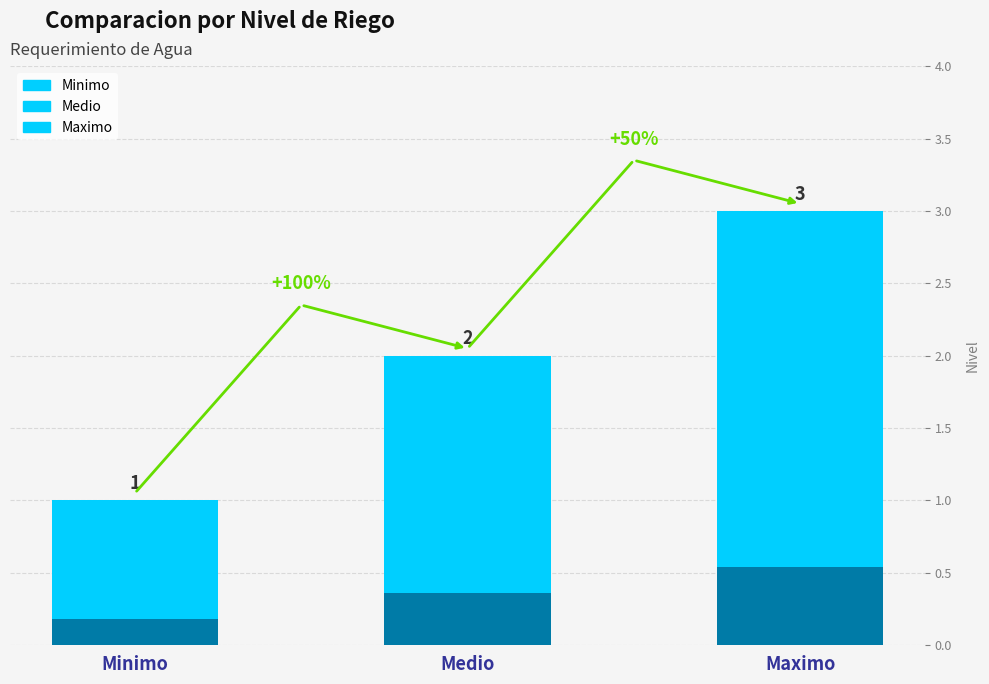

The chart shows a value of 3 at Maximo. True or false?

True